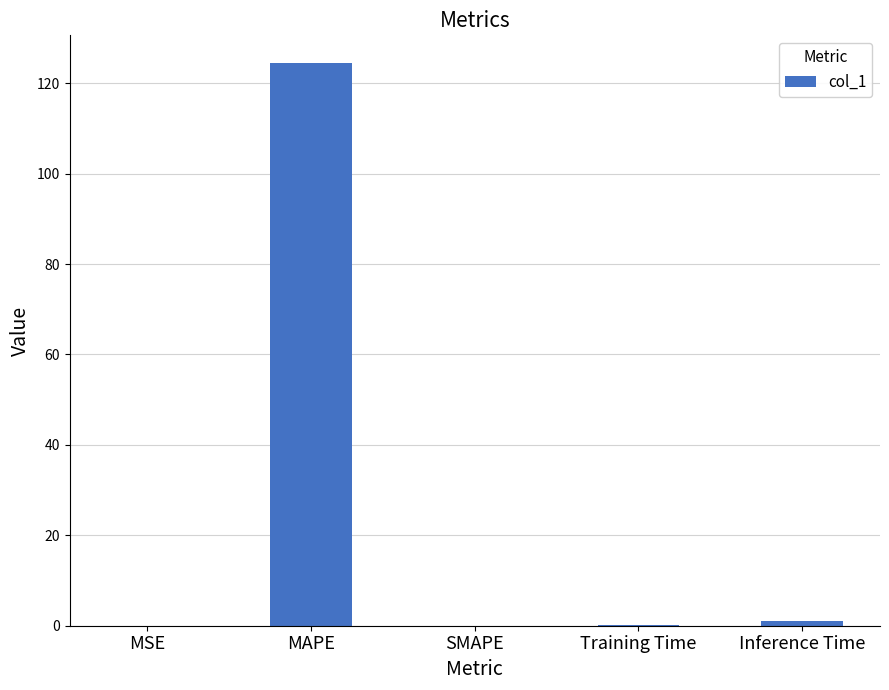

The value at MAPE is 124.4. True or false?

True